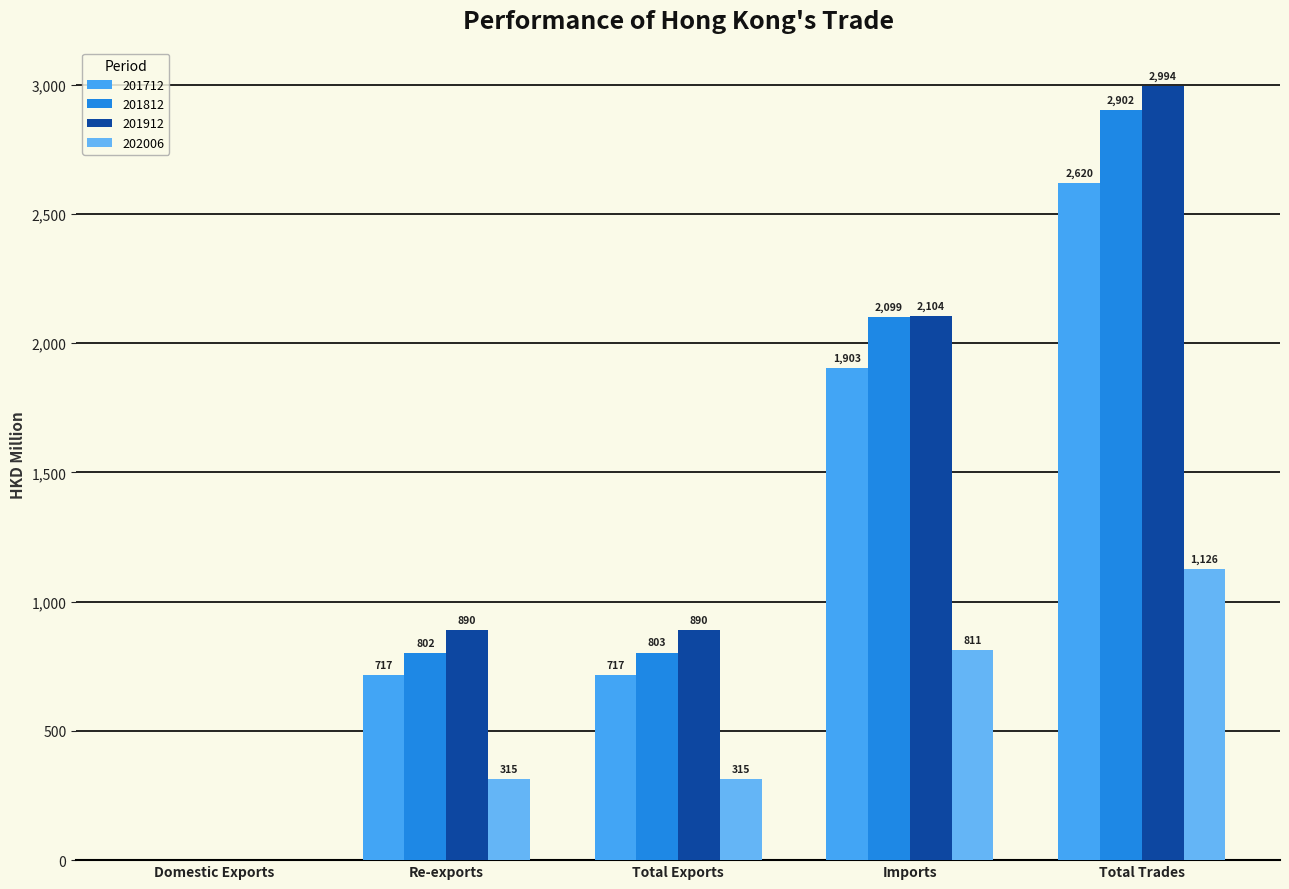

The value of 201912 at Re-exports is 889.7. True or false?

True